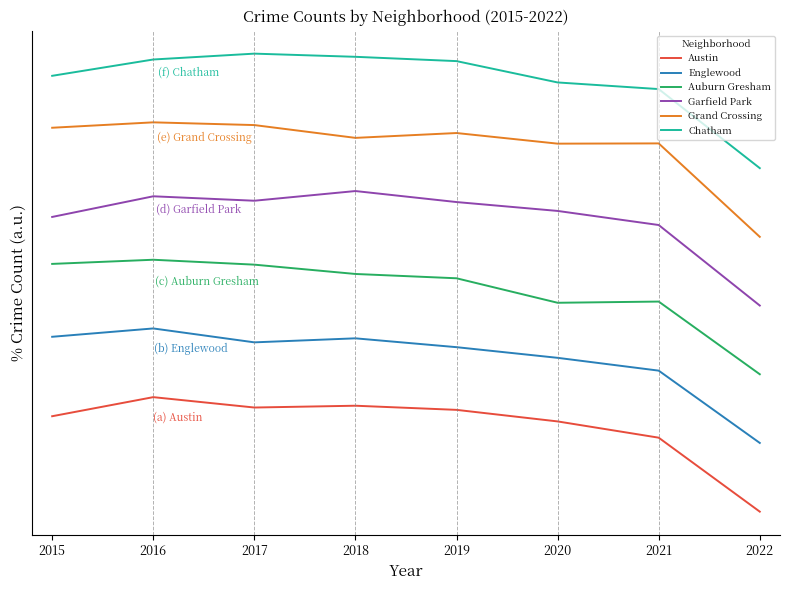

True or false: Englewood and Chatham cross at least once.

False